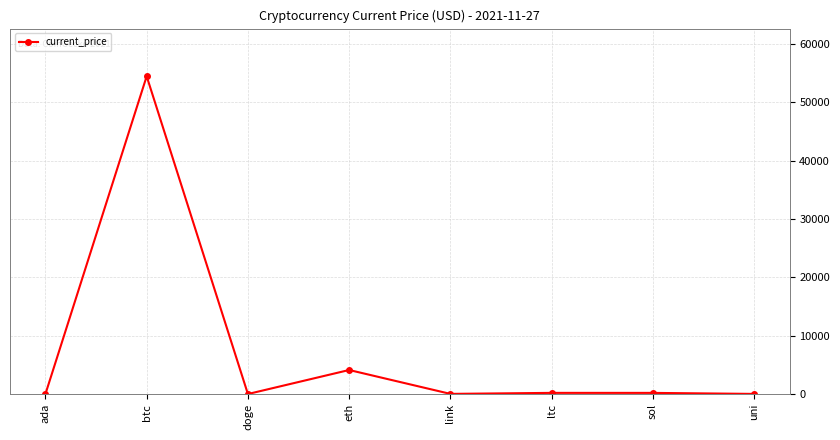

At which category does the chart reach its peak across all series?

btc